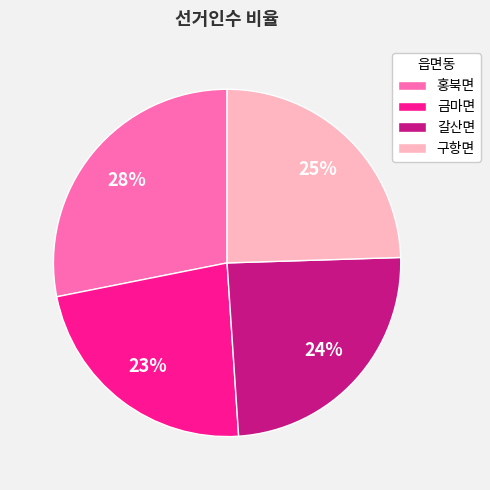

How many slices are in this pie chart?

4